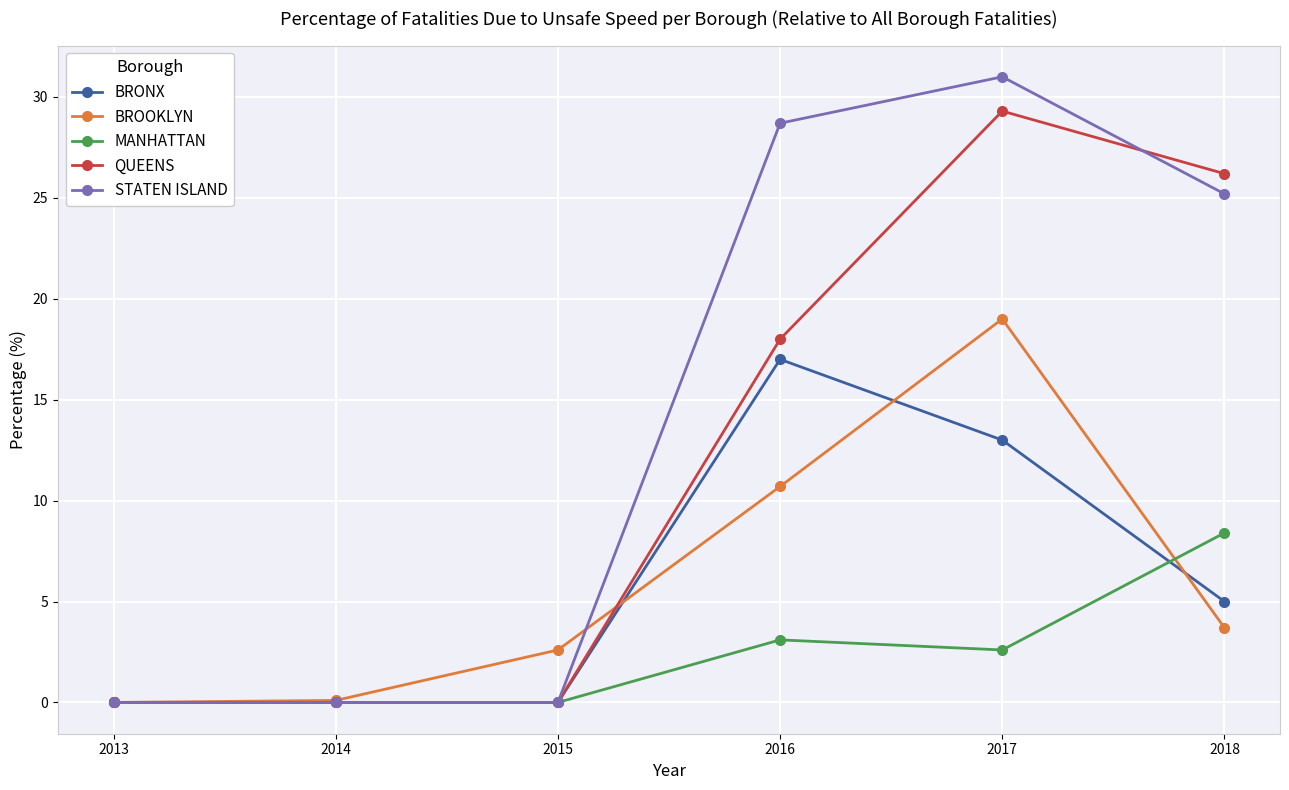

What is the greatest value displayed?

31.0